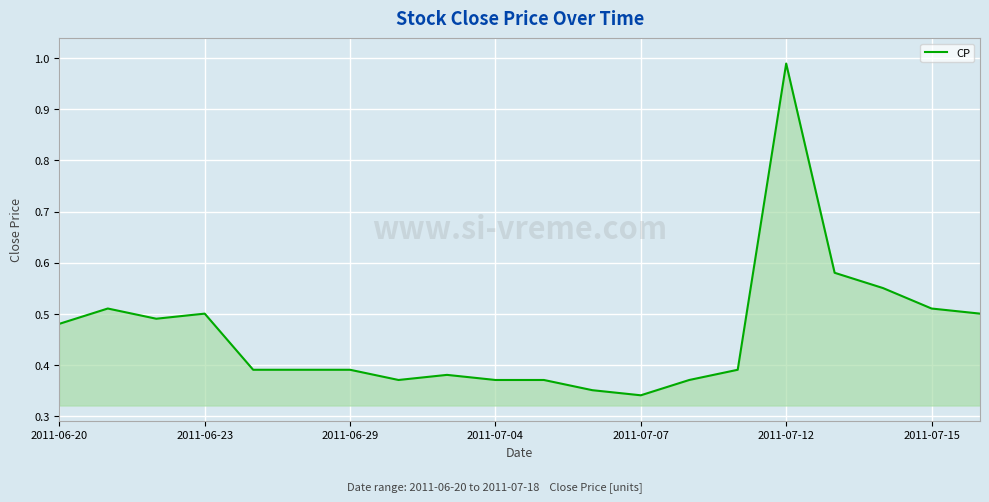

The chart shows a value of 0.7 at 2011-06-20. True or false?

False